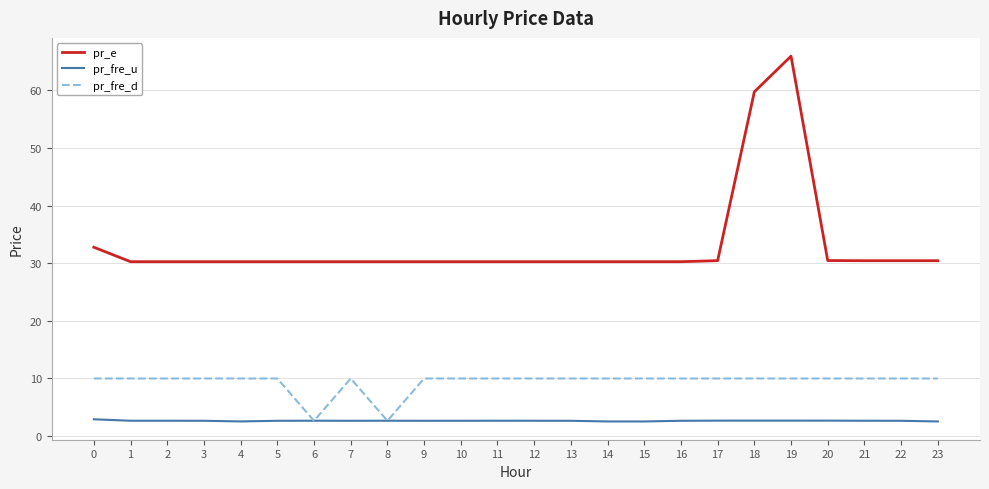

Which series has the largest total across all categories?

pr_e